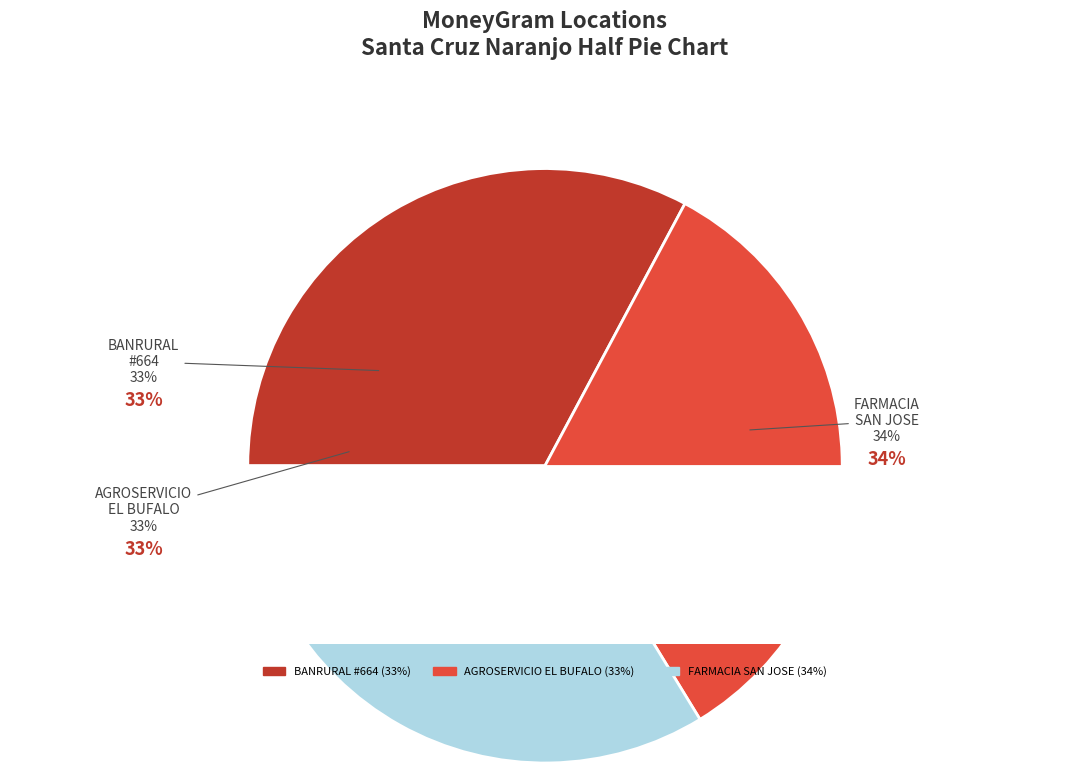

Count the number of slices in the pie.

3